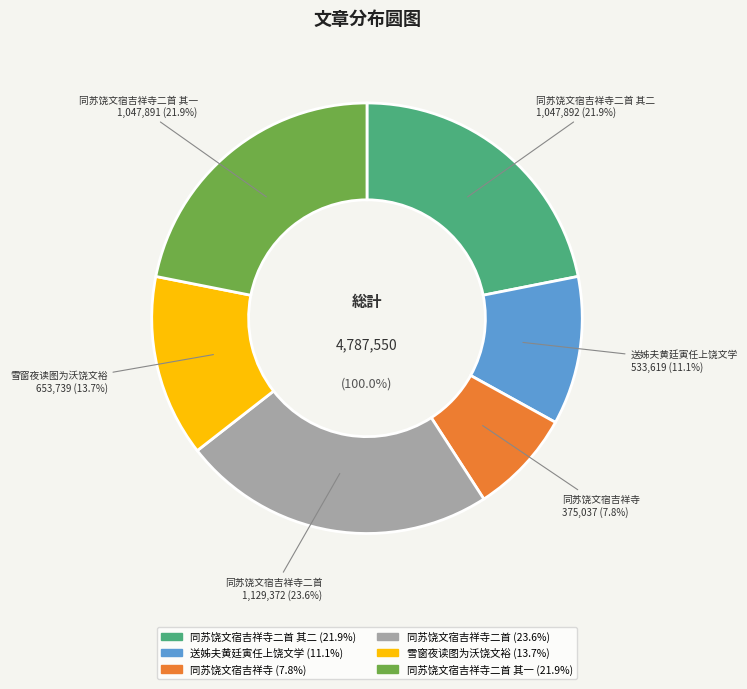

To the nearest percent, what percentage of the pie is 同苏饶文宿吉祥寺二首 其二?

22%